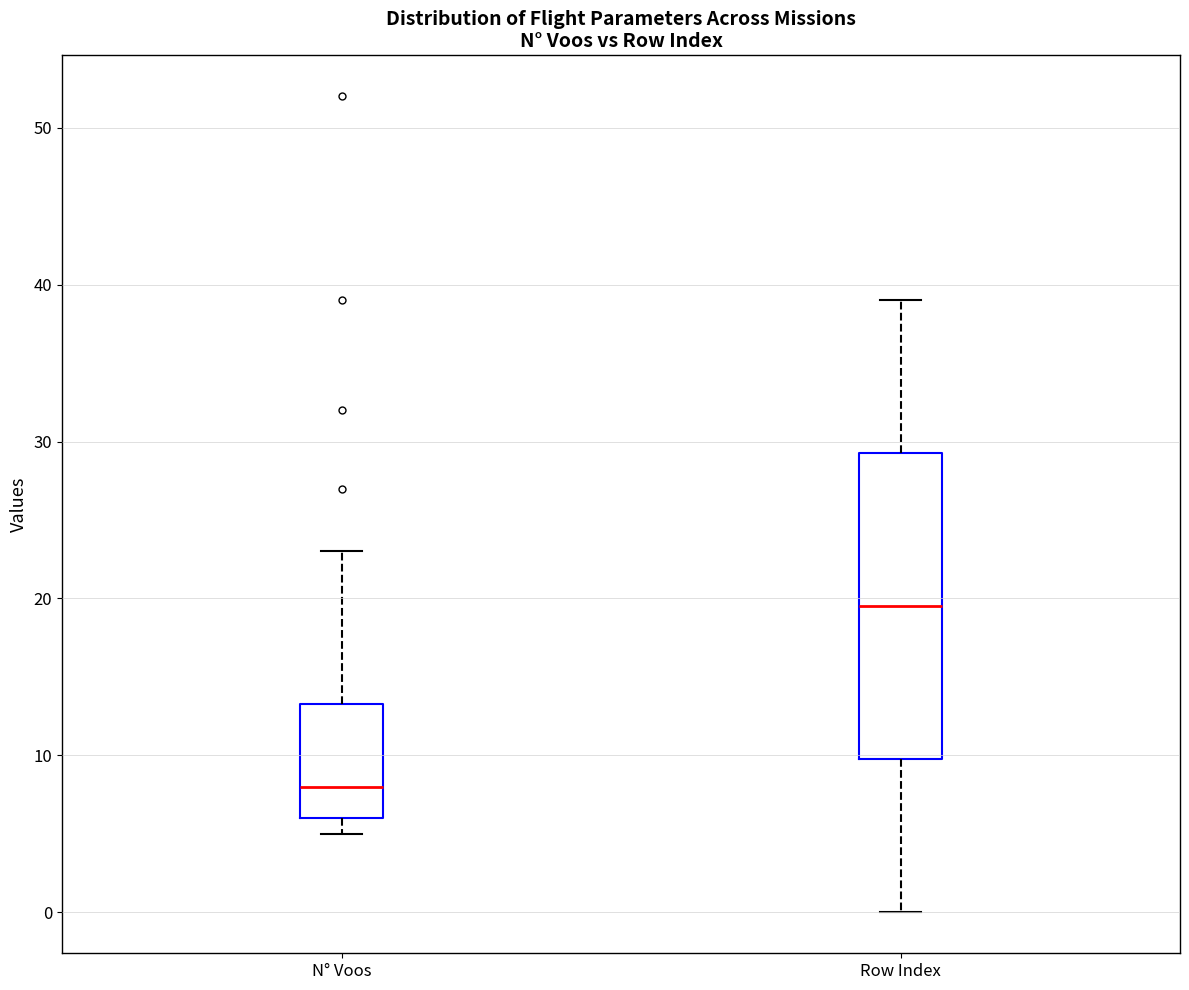

Which box has the lowest median line?

N° Voos